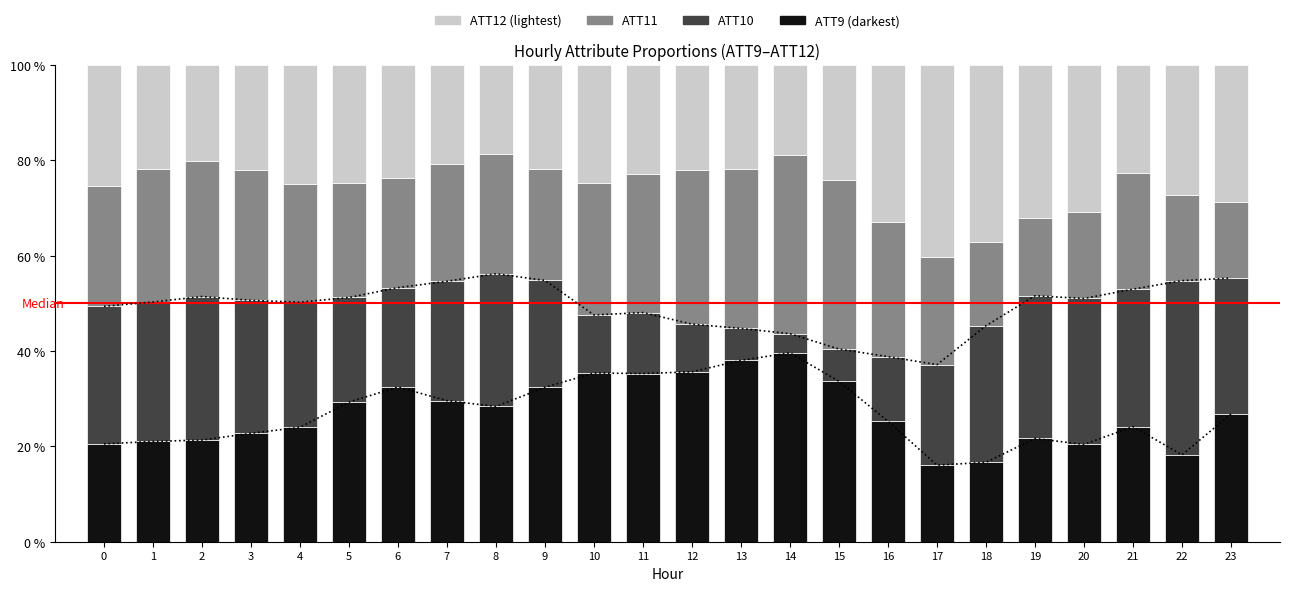

Reading left to right, what are all the values shown in this chart?

ATT9: 20.5	21.0	21.3	22.7	24.0	29.3	32.4	29.6	28.4	32.4	35.4	35.3	35.6	38.0	39.6	33.6	25.2	16.1	16.7	21.6	20.4	24.1	18.2	26.8
ATT10: 28.8	29.2	30.1	27.9	26.2	21.9	20.8	25.0	27.8	22.4	12.2	12.8	10.0	6.7	4.0	6.8	13.6	21.1	28.6	29.9	30.6	28.8	36.5	28.5
ATT11: 25.3	28.0	28.3	27.4	24.8	23.9	22.9	24.5	25.1	23.4	27.6	29.0	32.4	33.3	37.5	35.4	28.2	22.5	17.6	16.3	18.1	24.4	17.9	15.9
ATT12: 25.3	21.7	20.3	22.0	24.9	24.8	23.8	20.9	18.8	21.9	24.8	22.9	22.0	21.9	18.9	24.2	33.0	40.3	37.1	32.1	30.9	22.7	27.4	28.8